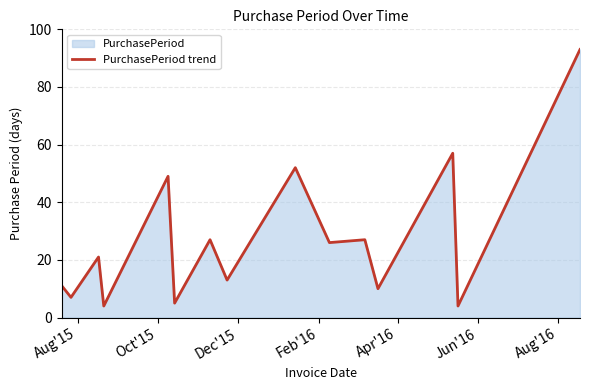

What is the sum of all values?

406